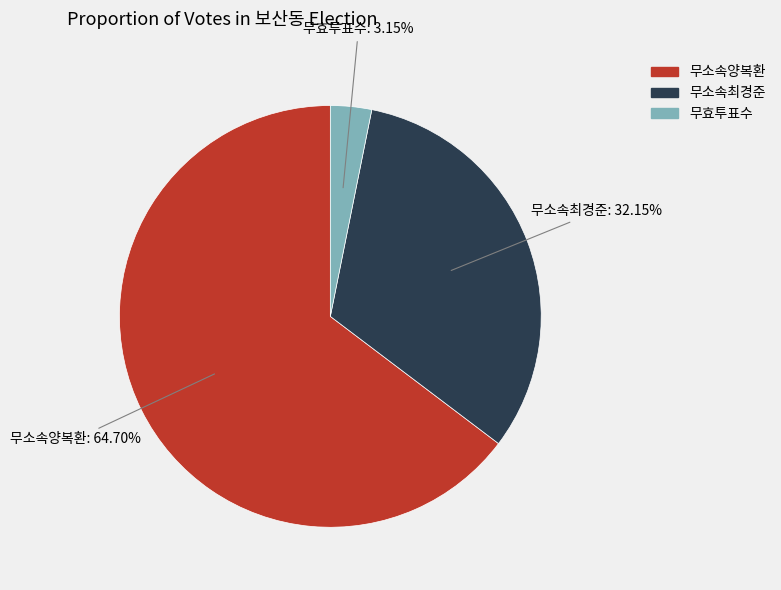

How many slices are in this pie chart?

3